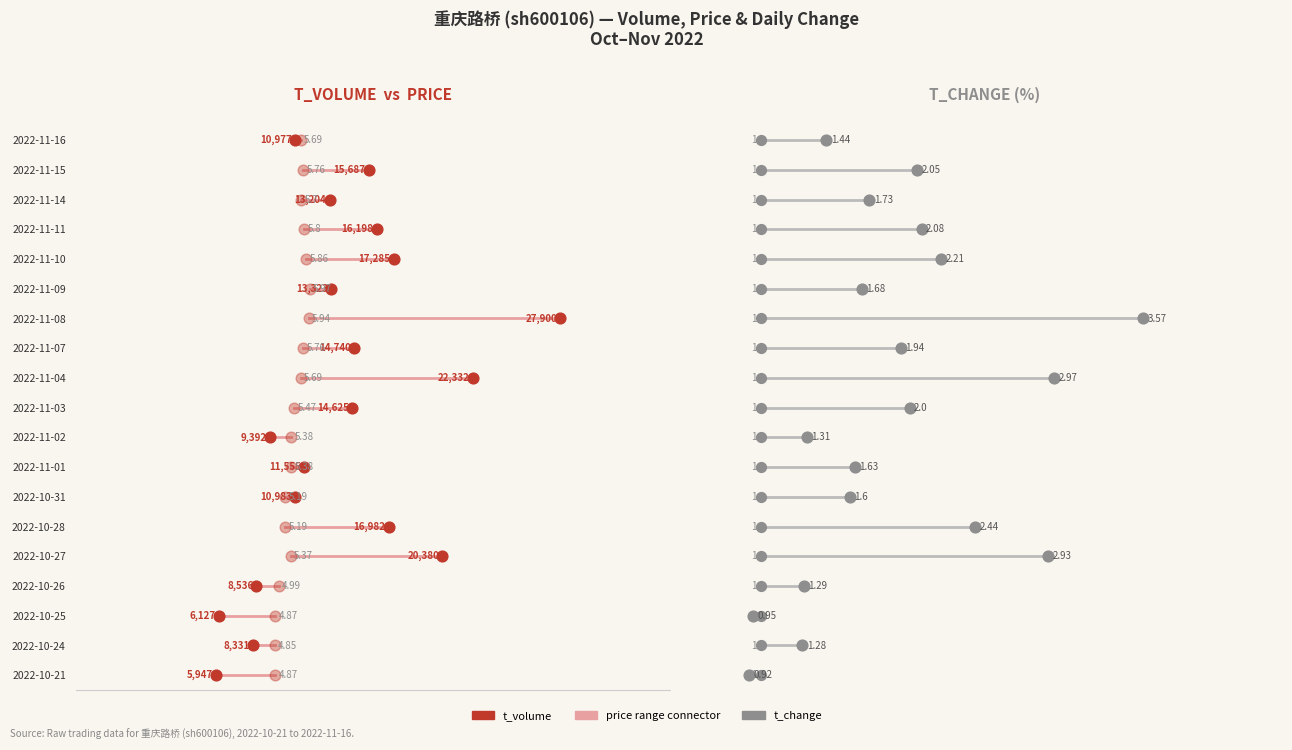

What is the total value across all series at 0?

4